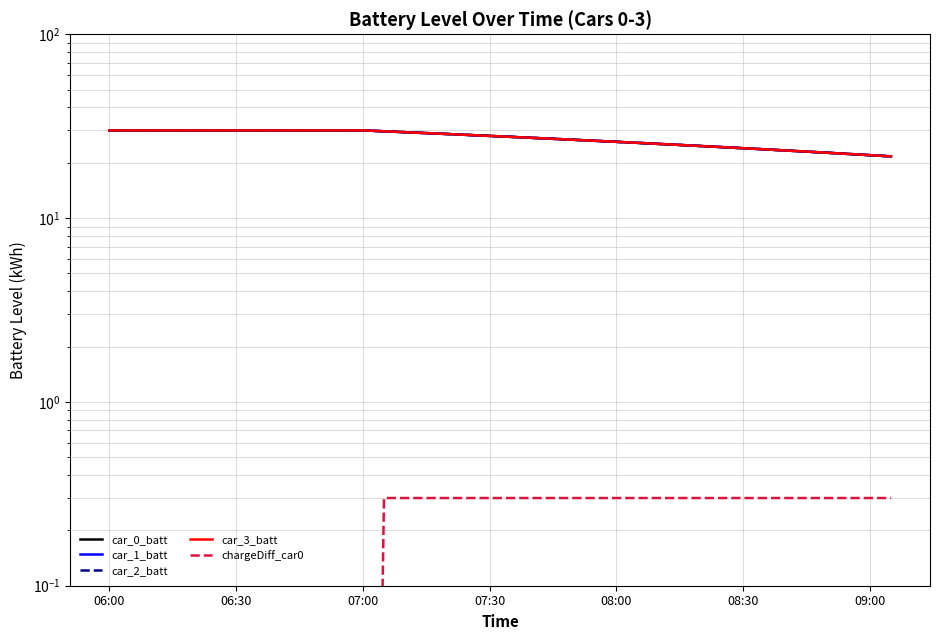

True or false: car_2_batt and car_1_batt intersect in this chart.

False